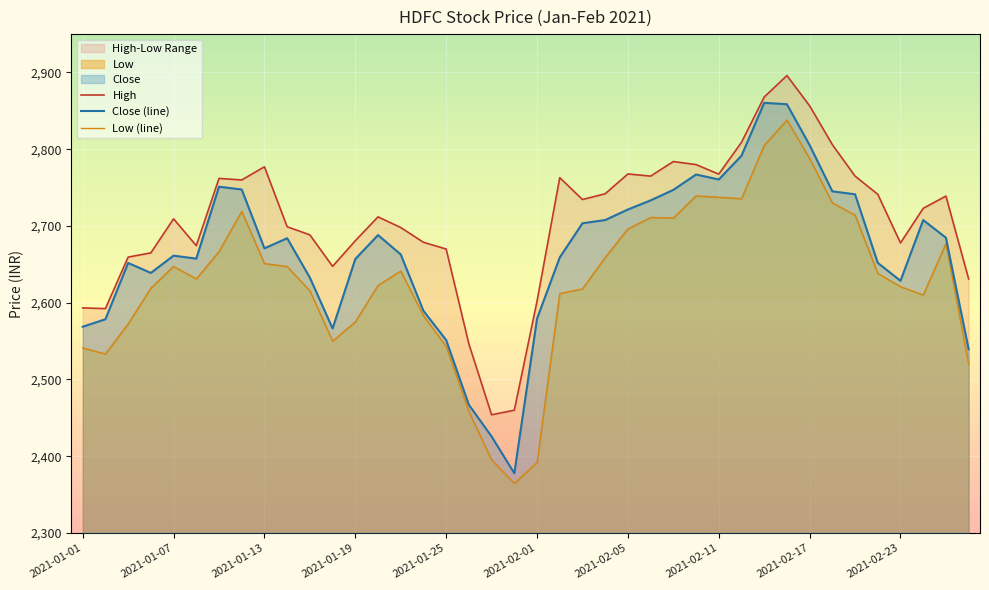

In Low (line), how many points are lower than both neighbors (excluding endpoints)?

7